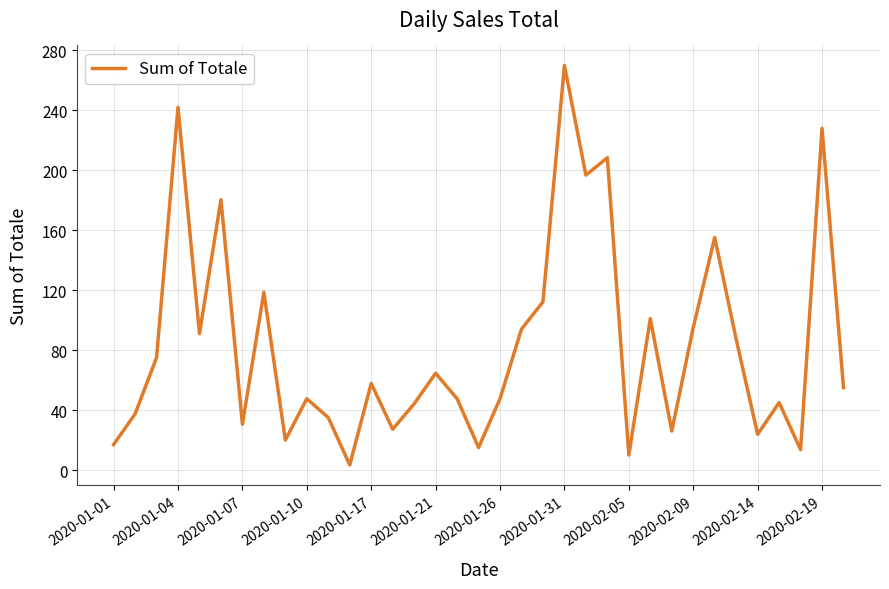

How many distinct data groups are displayed?

1